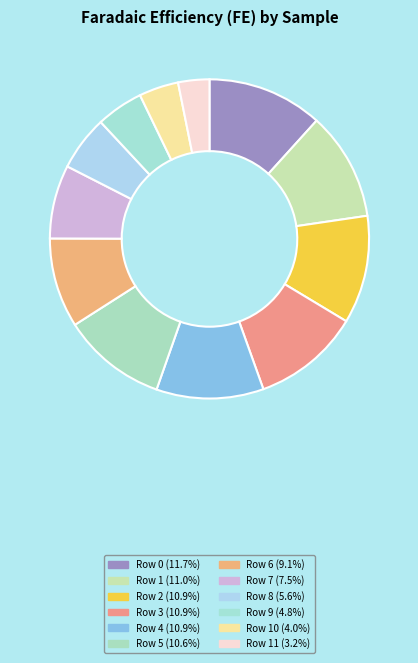

How many slices are in this pie chart?

12